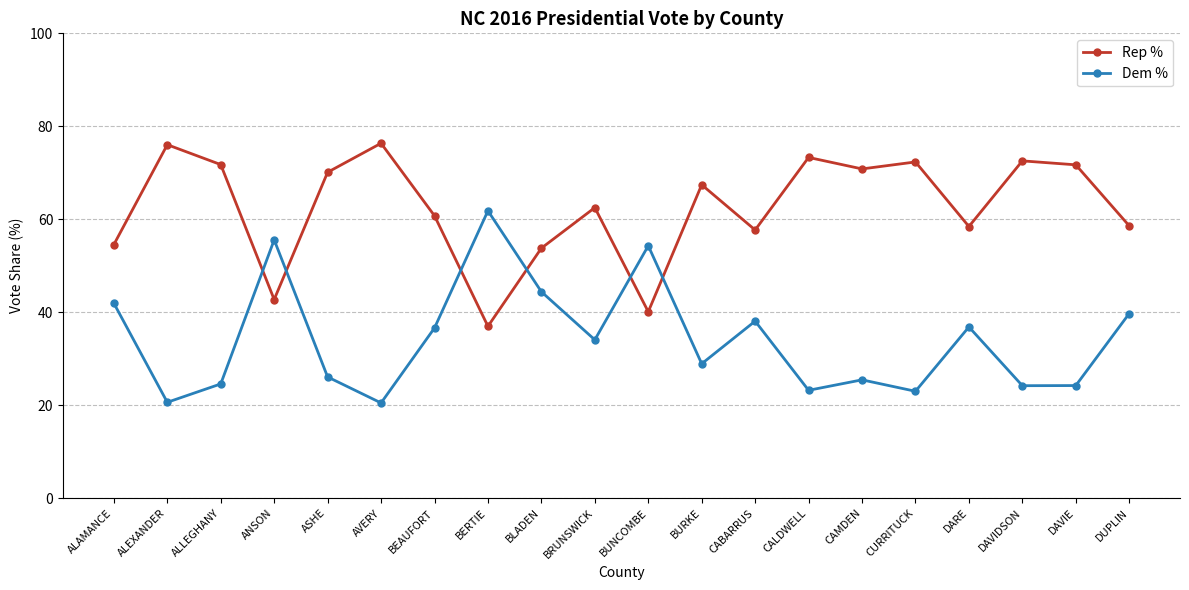

What is the label of the 19th point from the right?

ALEXANDER